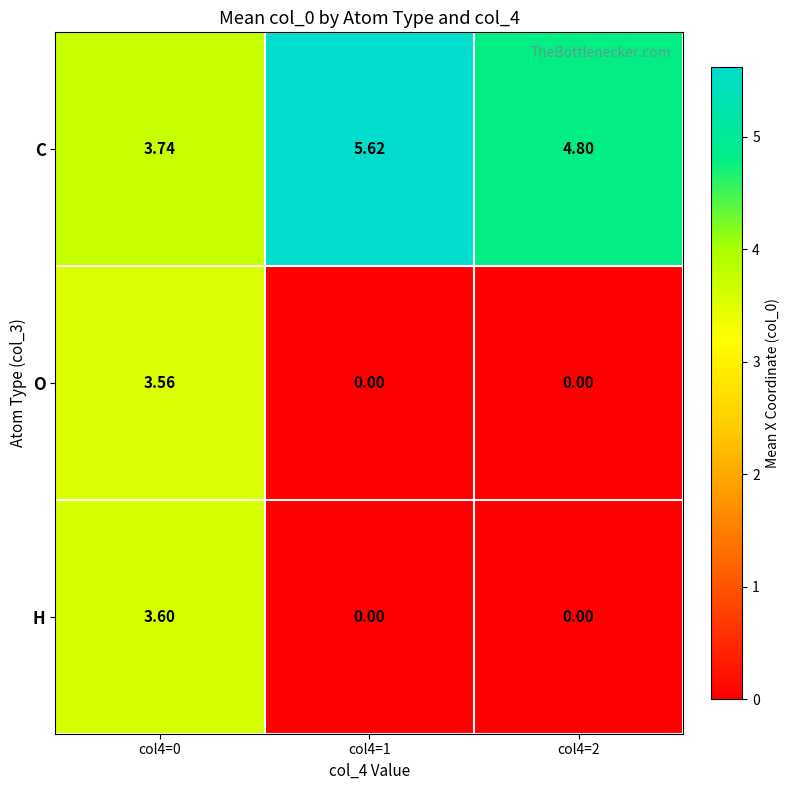

Rank the series by their maximum value, from lowest to highest.

O, H, C